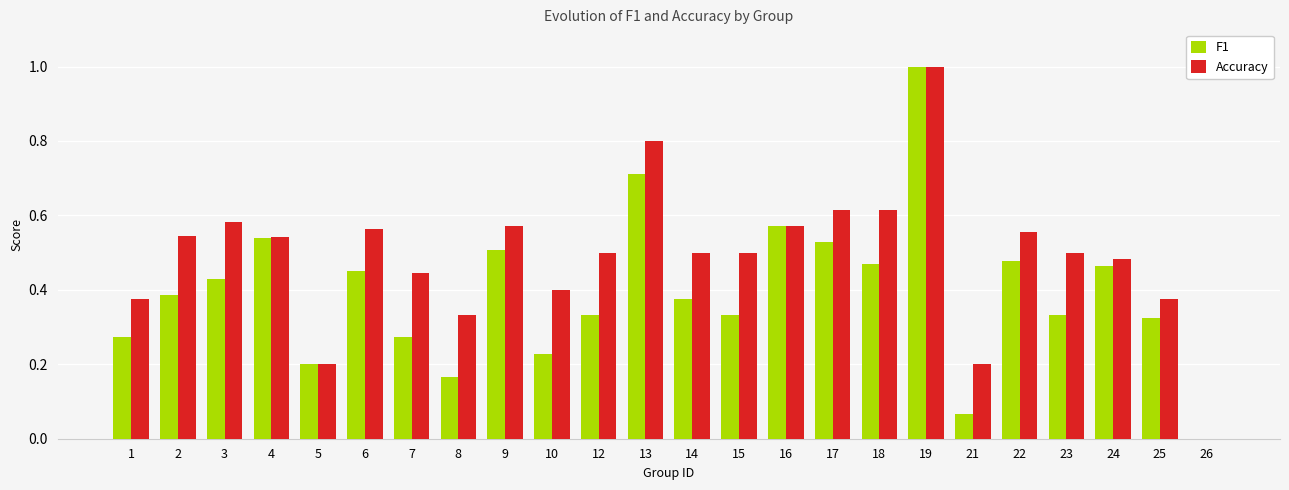

What is the sum of the Accuracy values at 24 and 8?

0.8